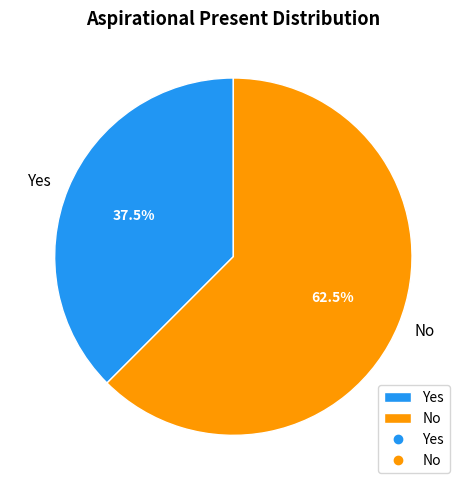

What is the ratio of the value at Yes to the value at No?

0.6